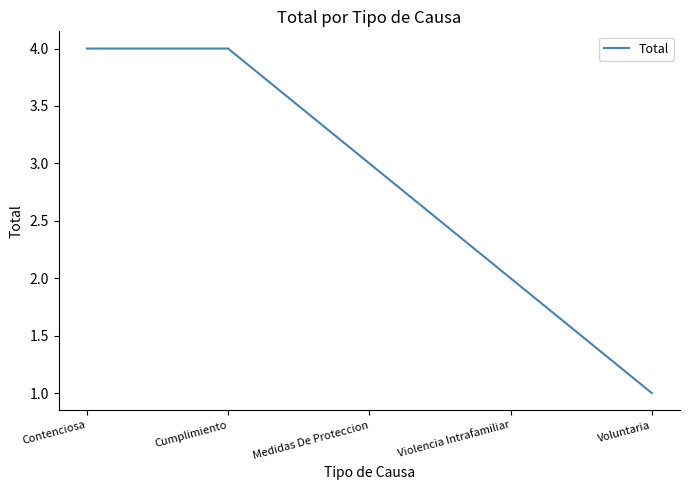

What is the greatest value displayed?

4